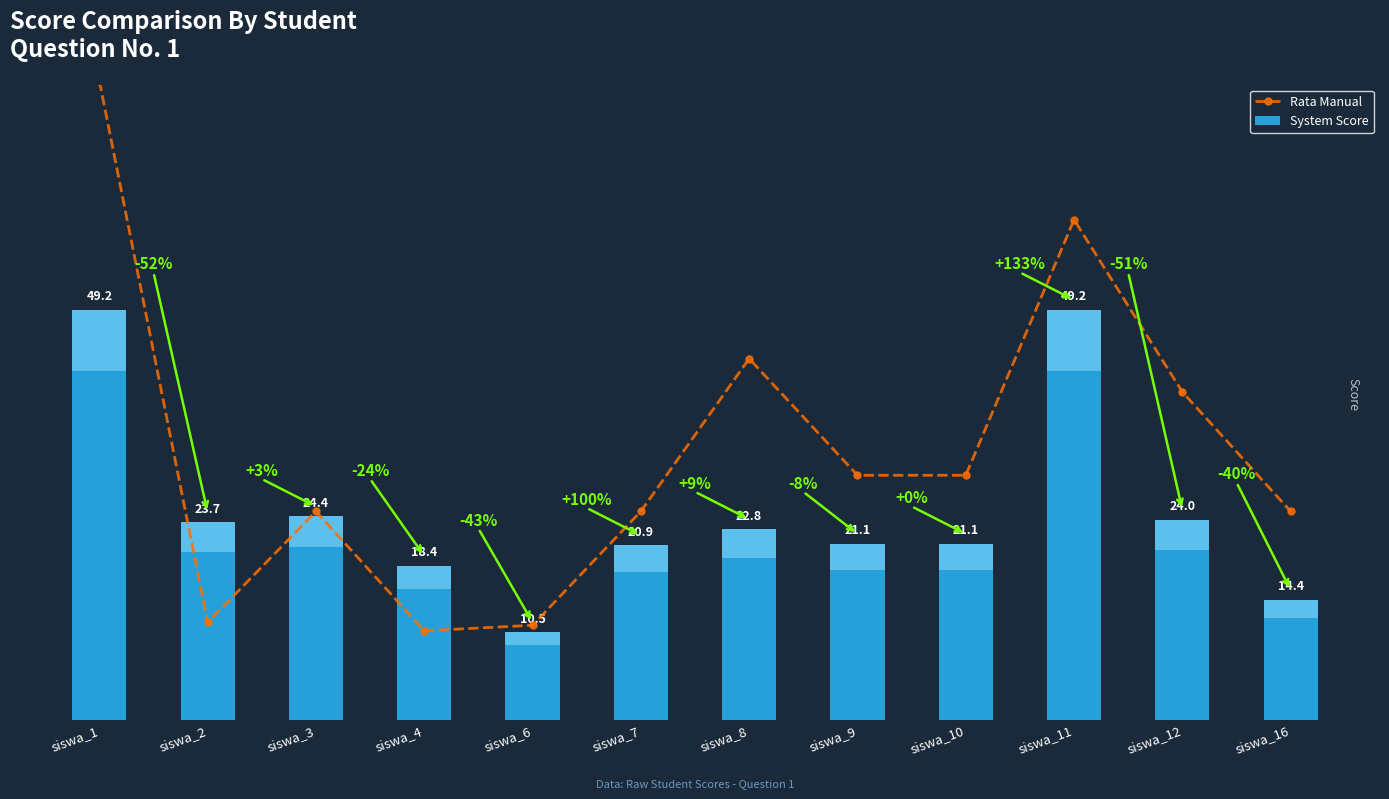

True or false: Rata Manual has a value of 11.7 at siswa_2.

True